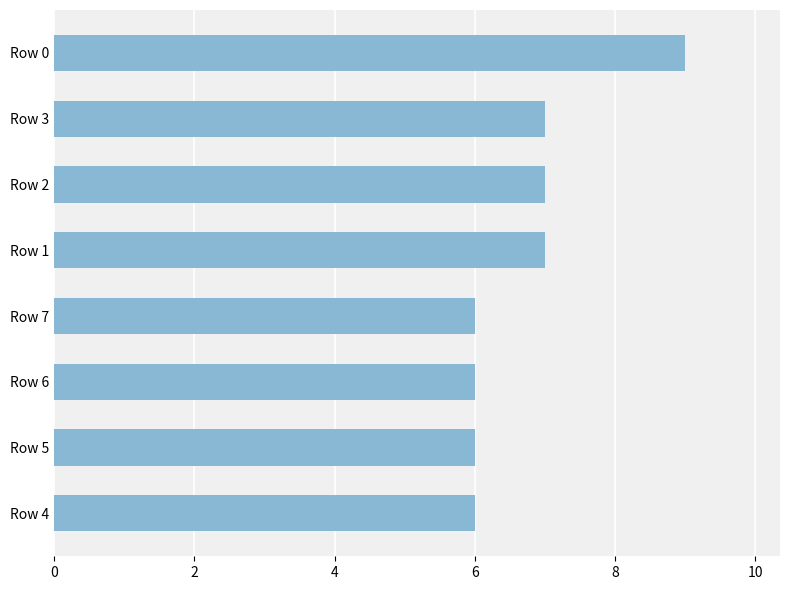

The value at Row 7 is 8. True or false?

False